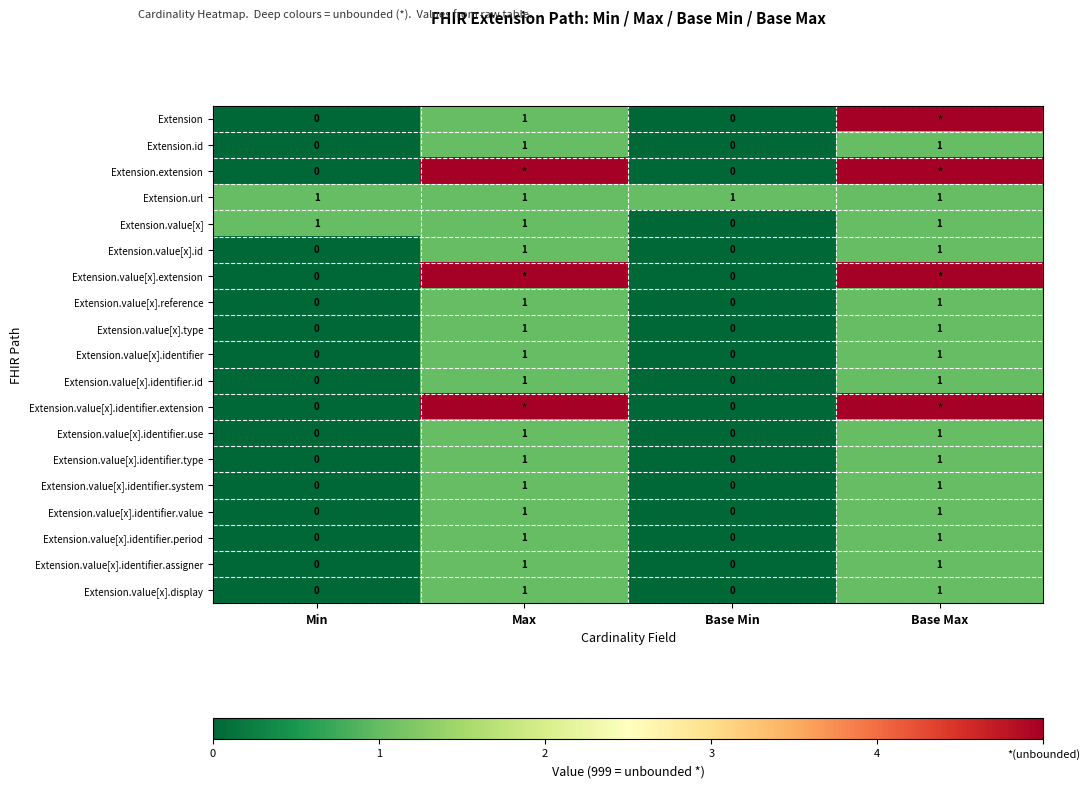

The value of Extension.value[x].identifier.id at Max is 0. True or false?

False